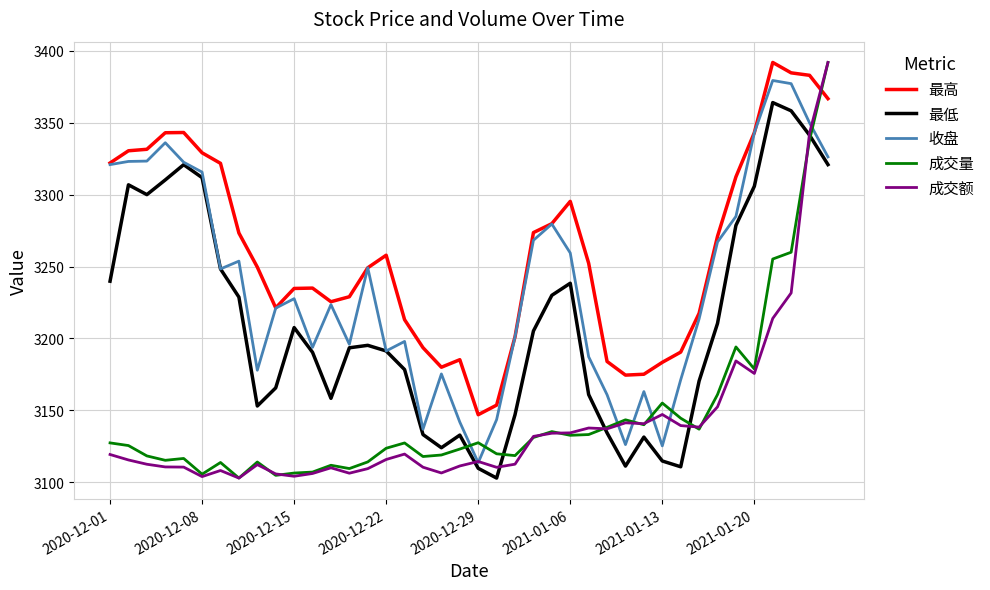

Which series has the largest total across all categories?

最高